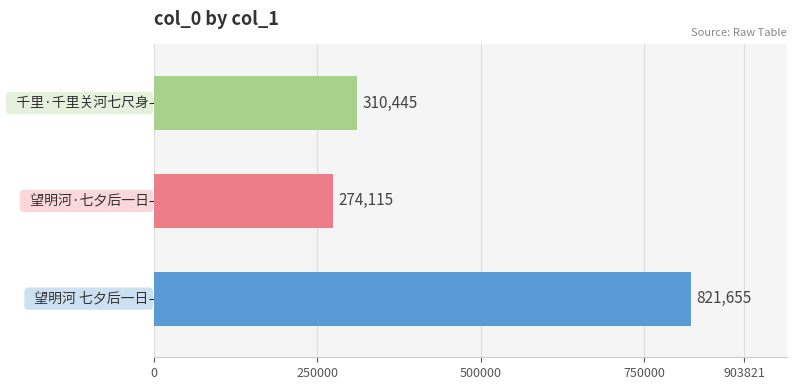

How many bars are there in total?

3